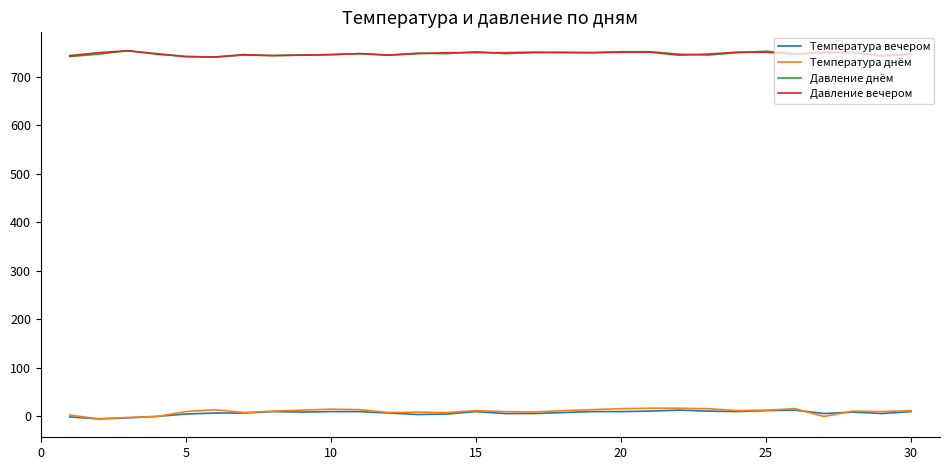

True or false: Температура днём and Давление вечером intersect in this chart.

False